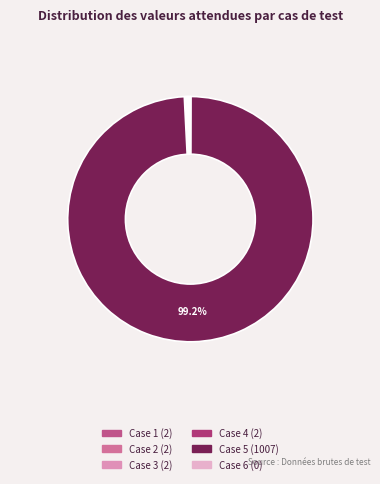

To the nearest percent, what is the difference between the largest and smallest slice percentages?

99%